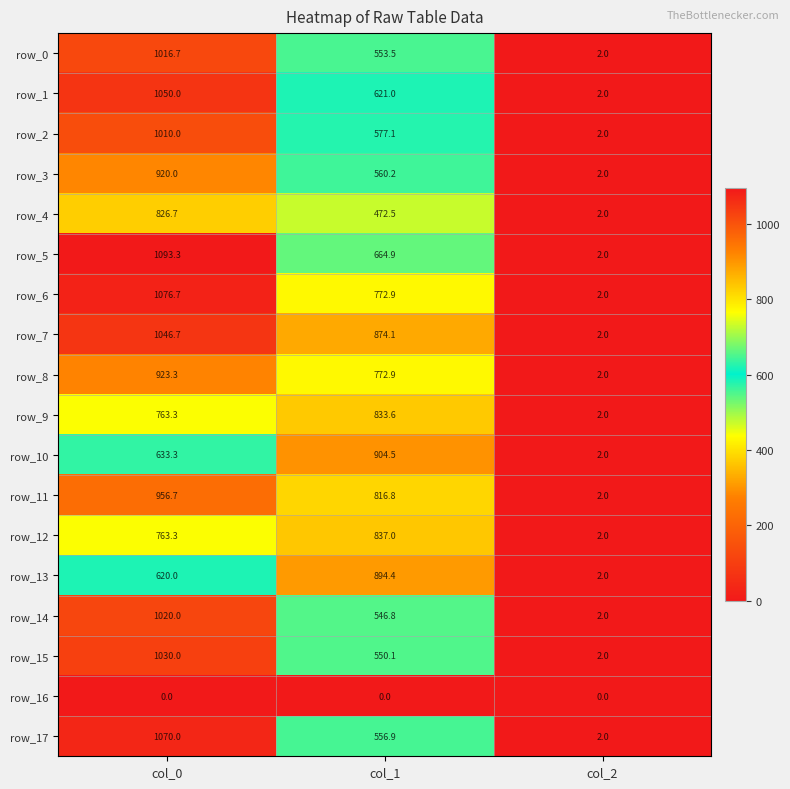

What is the difference between the second highest and minimum values in the row_1 series?

619.0